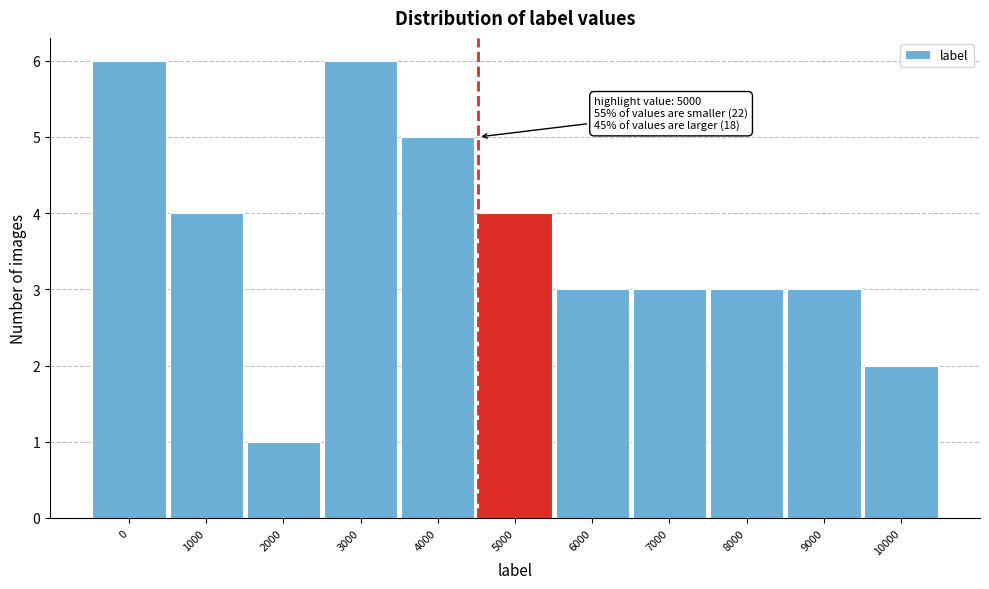

Reading left to right, list all the values displayed in this chart.

6	4	1	6	5	4	3	3	3	3	2